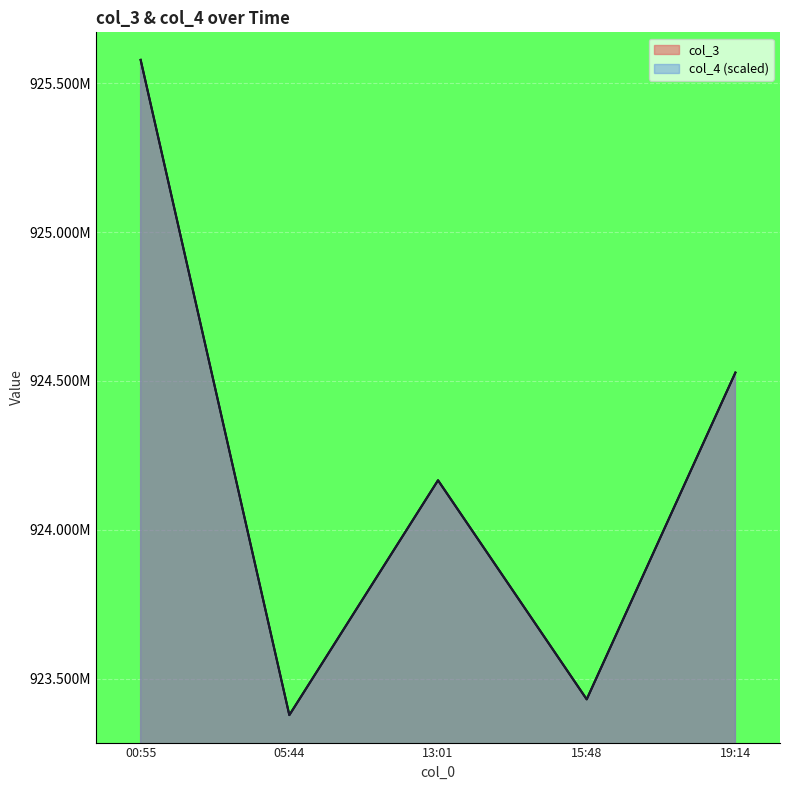

What position from the right is 00:55?

5